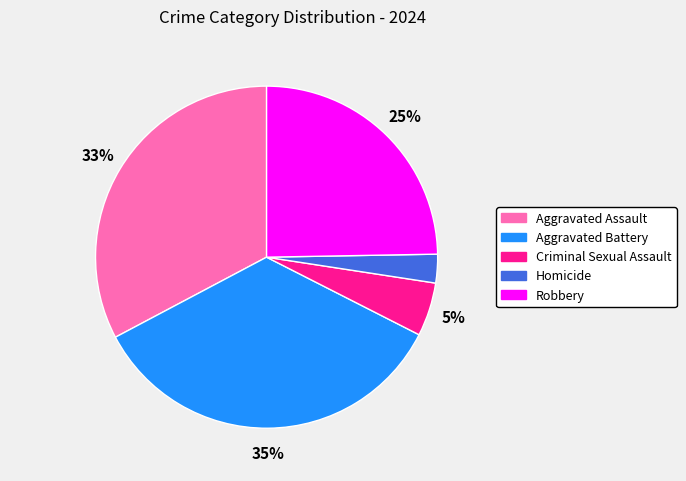

To the nearest percent, what is the difference between the largest and smallest slice percentages?

32%